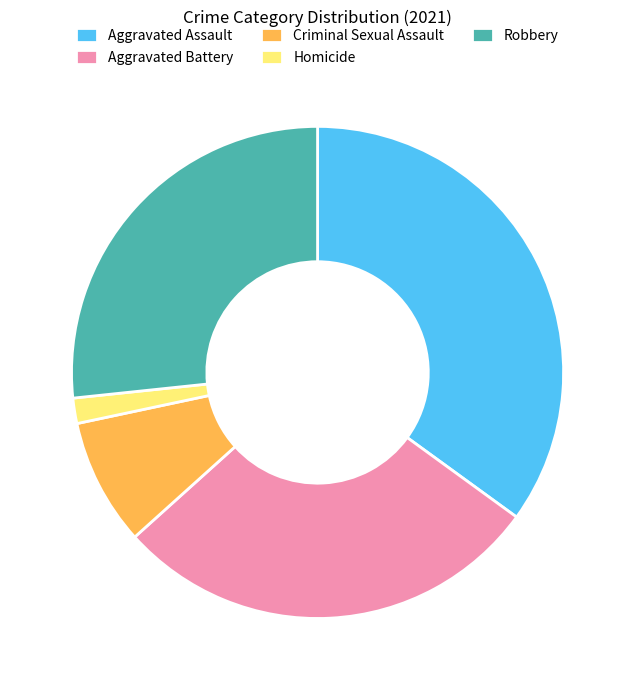

What is the smallest slice in the pie chart?

Homicide